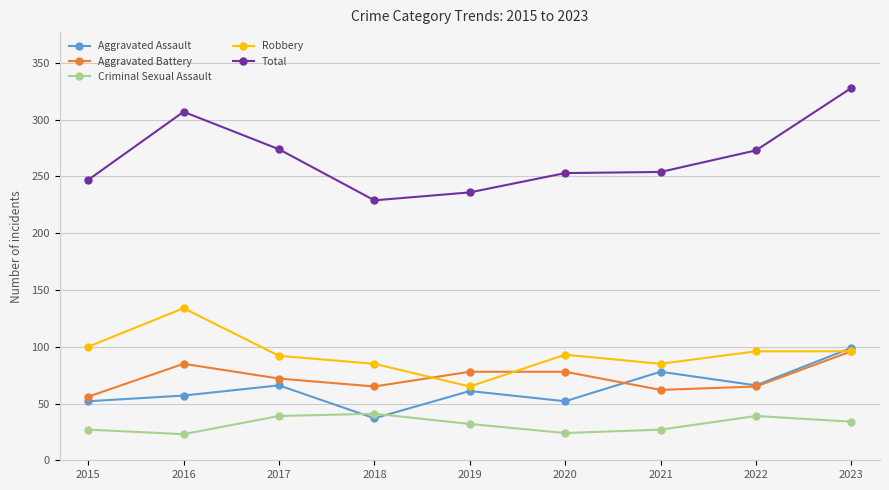

True or false: Criminal Sexual Assault has a value of 57 at 2022.

False